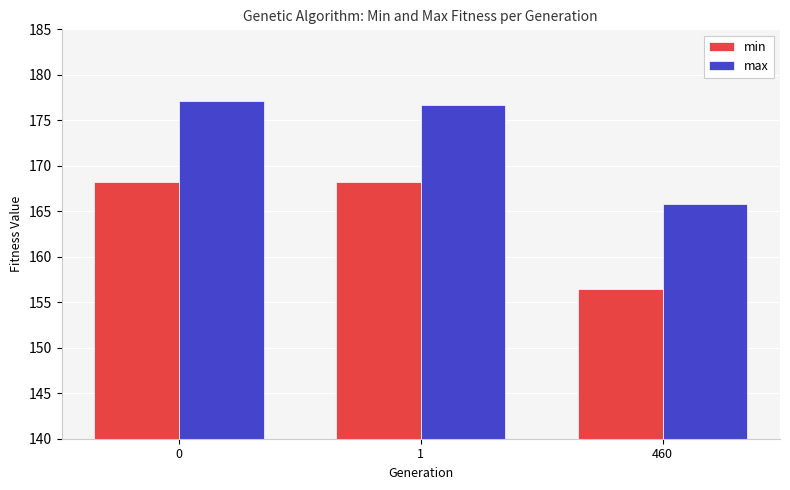

What is the spread (max minus min) of values at 0?

9.0